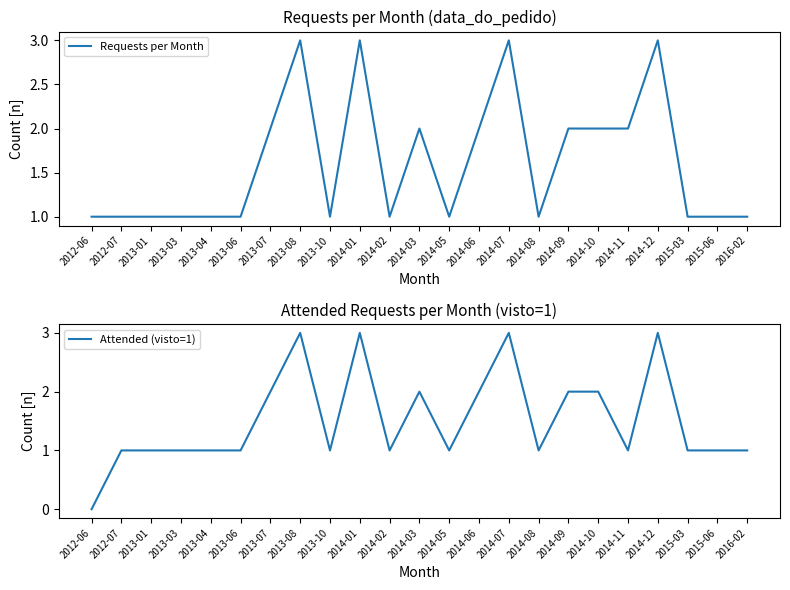

Which category has the highest value across all series?

2013-08